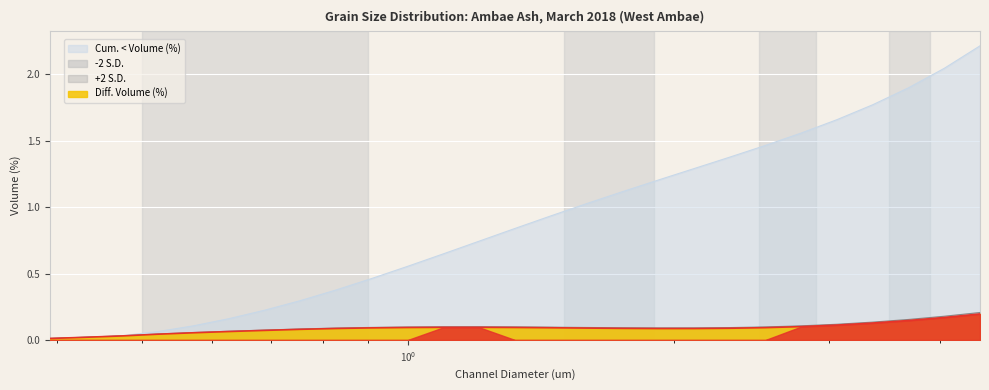

At how many categories does at least one series exceed 0?

27